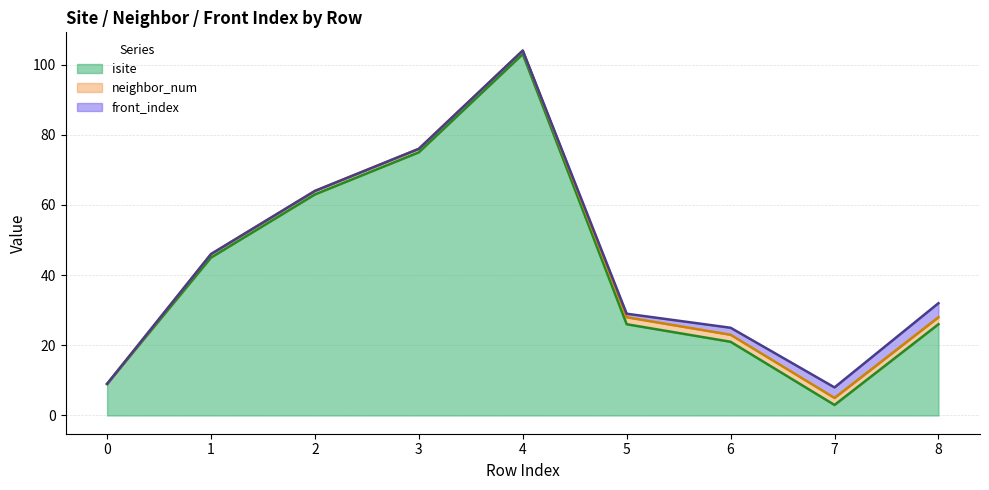

What is the approximate value of neighbor_num line at 3, to the nearest 10?

80